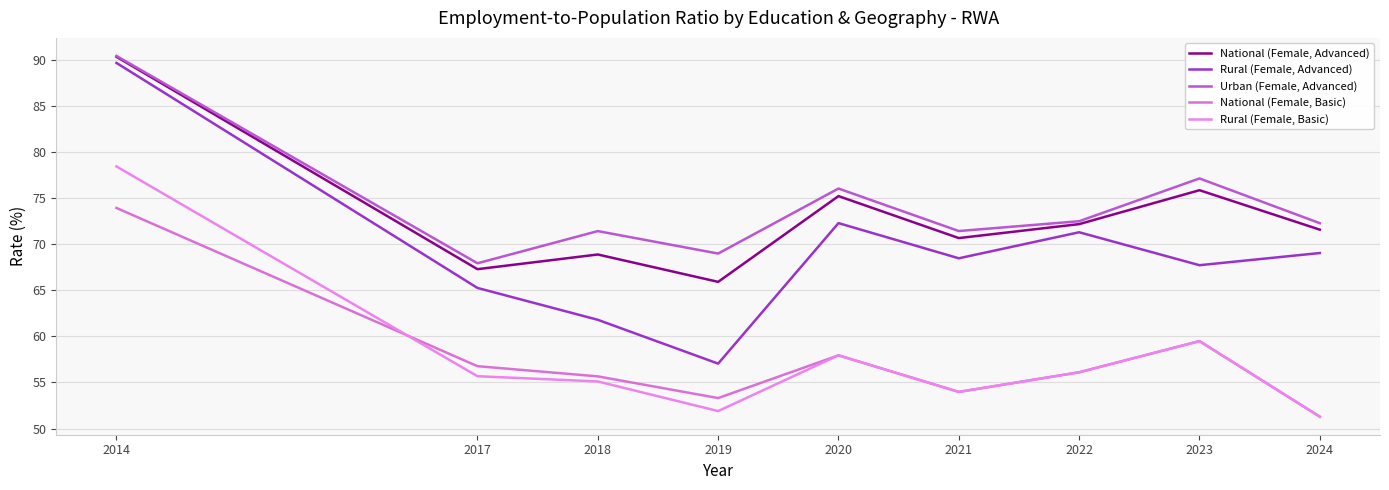

Rank the series at 2021 from lowest to highest value.

National (Female, Basic), Rural (Female, Basic), Rural (Female, Advanced), National (Female, Advanced), Urban (Female, Advanced)